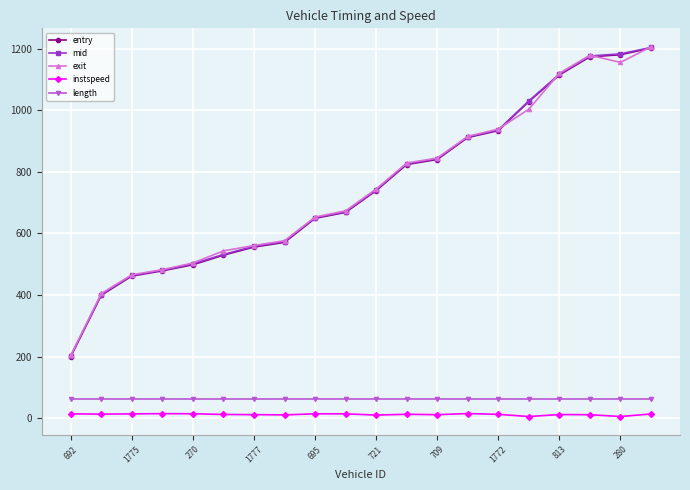

What is the maximum value shown in the chart?

1206.1